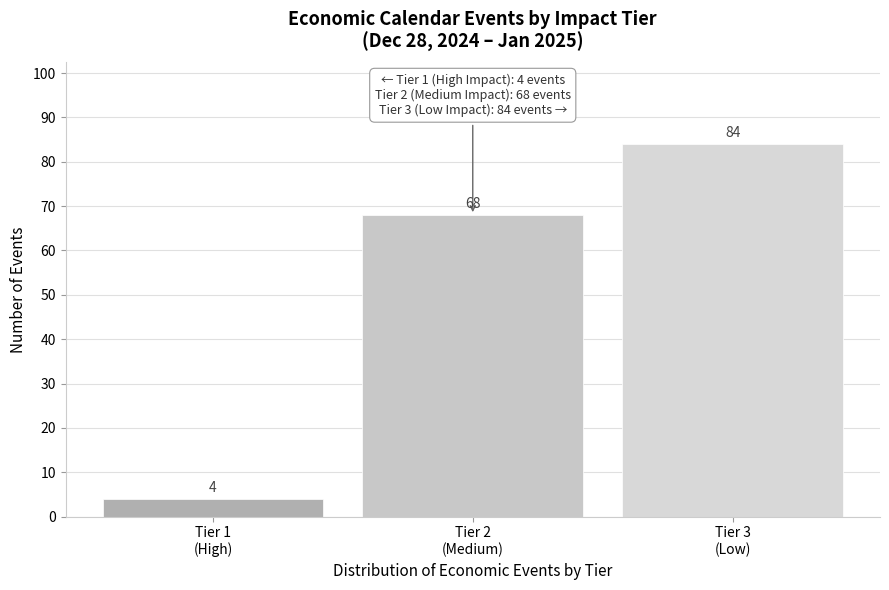

Reading left to right, what are all the values shown in this chart?

4	68	84